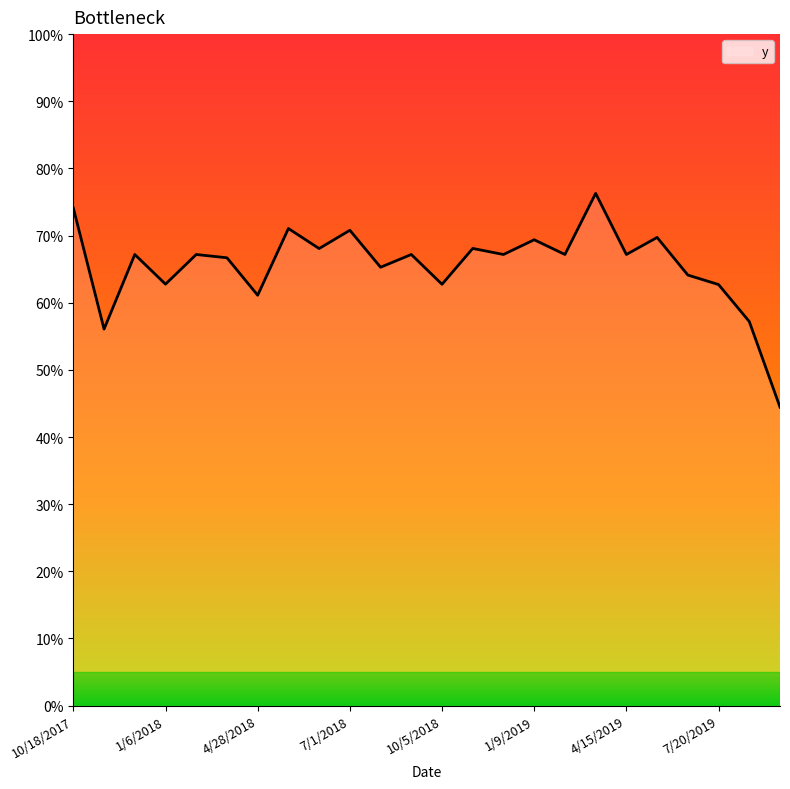

Does the chart display data point markers on the line(s)?

No